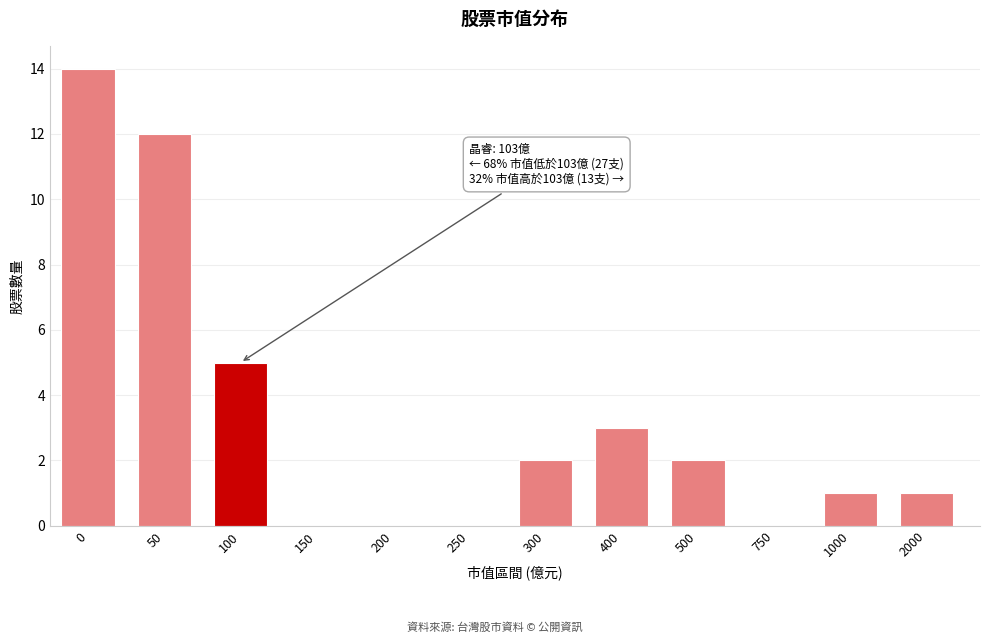

Reading left to right, what are all the values shown in this chart?

0=14	50=12	100=5	150=0	200=0	250=0	300=2	400=3	500=2	750=0	1000=1	2000=1